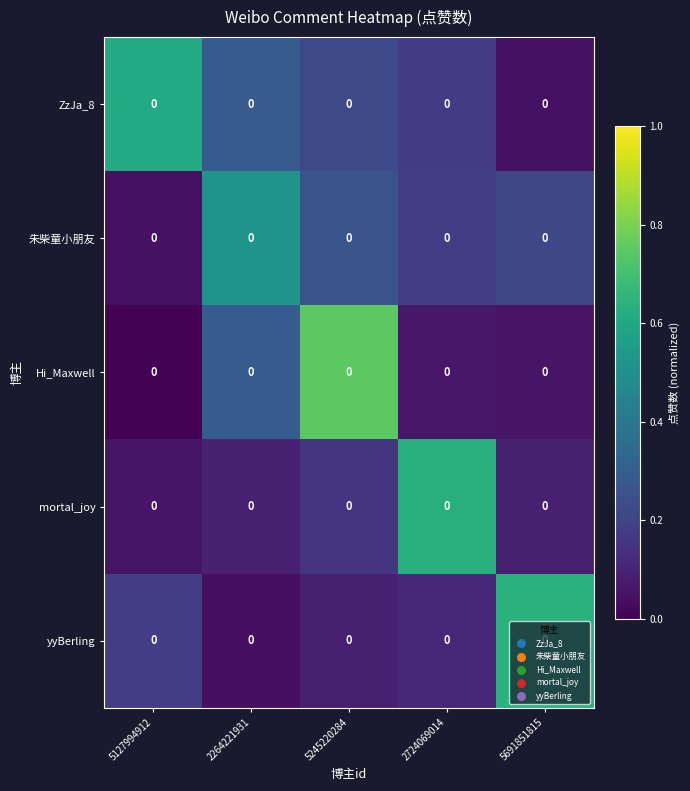

At which category does the chart reach its peak across all series?

5245220284